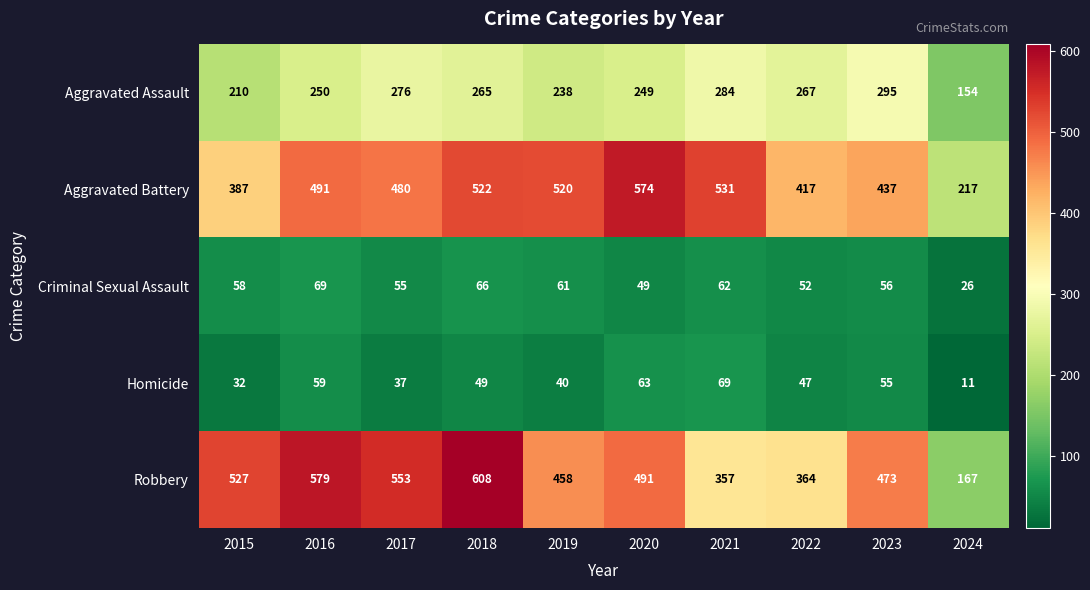

At which label is Homicide closest to 40?

2019